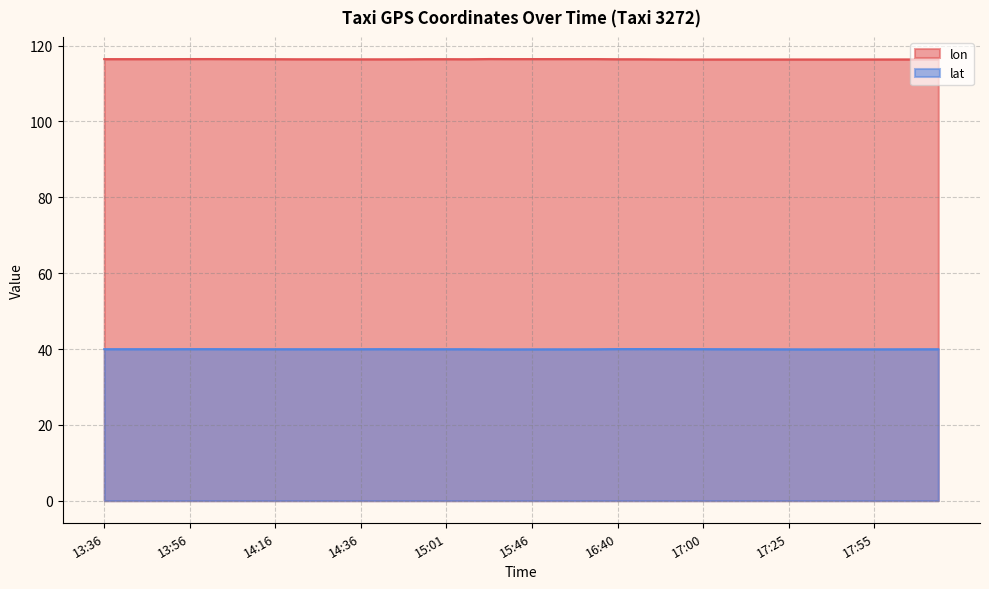

What are all the series names shown in the legend?

lon, lat